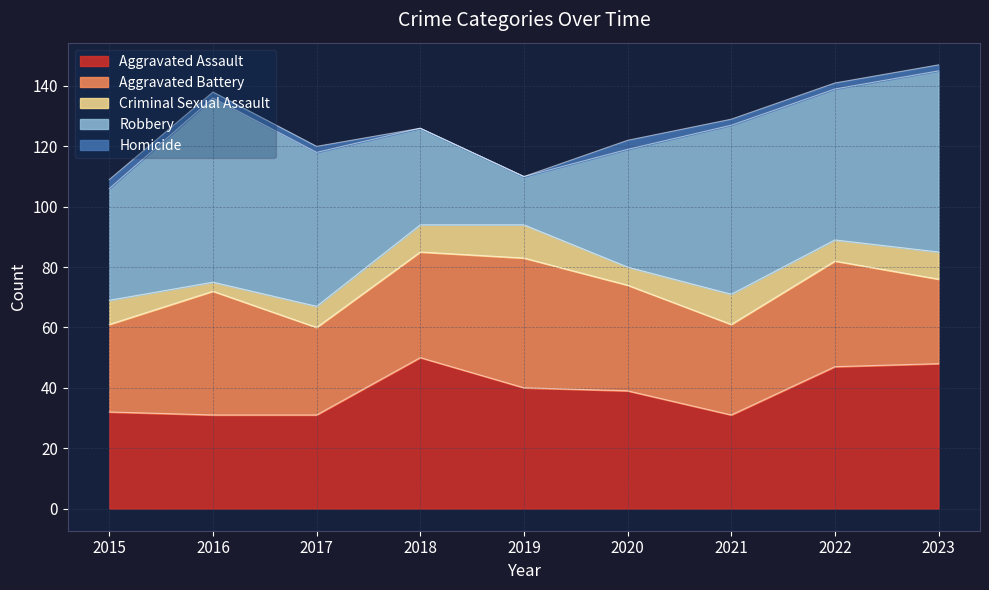

Reading right to left, extract all data points from this chart.

Aggravated Assault: 48	47	31	39	40	50	31	31	32
Aggravated Battery: 28	35	30	35	43	35	29	41	29
Criminal Sexual Assault: 9	7	10	6	11	9	7	3	8
Robbery: 60	50	56	39	16	32	51	61	37
Homicide: 2	2	2	3	0	0	2	2	3